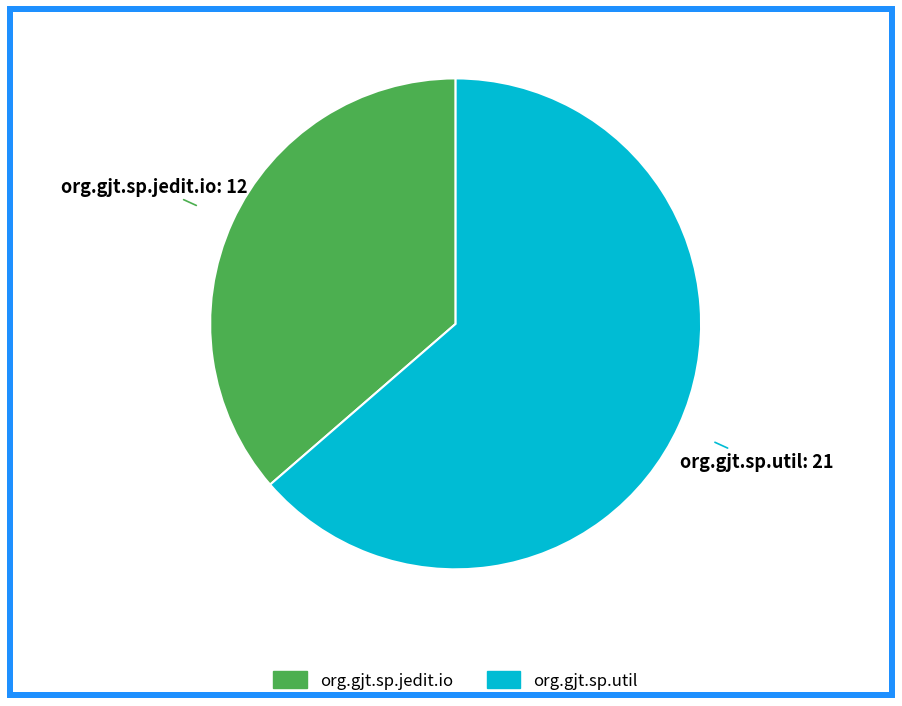

Is the sum of org.gjt.sp.jedit.io and org.gjt.sp.util greater than half?

Yes